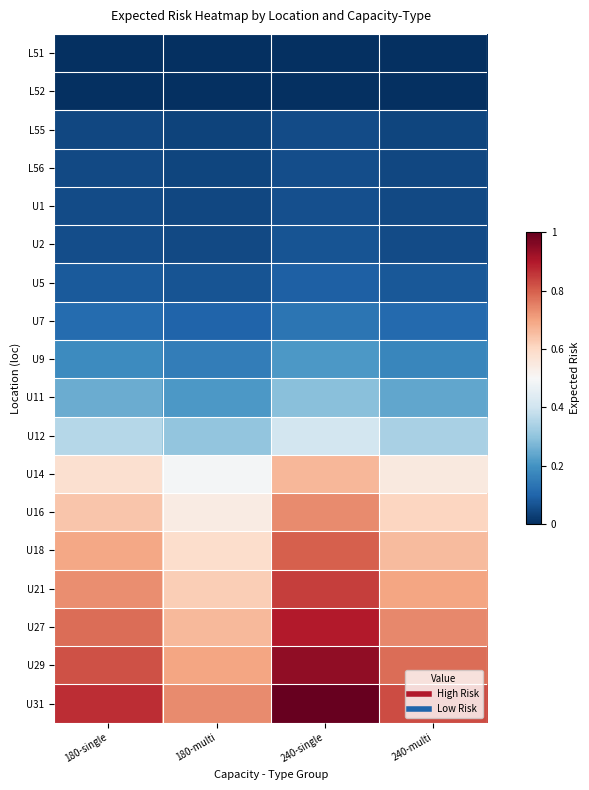

Which series has the widest spread of values?

U31